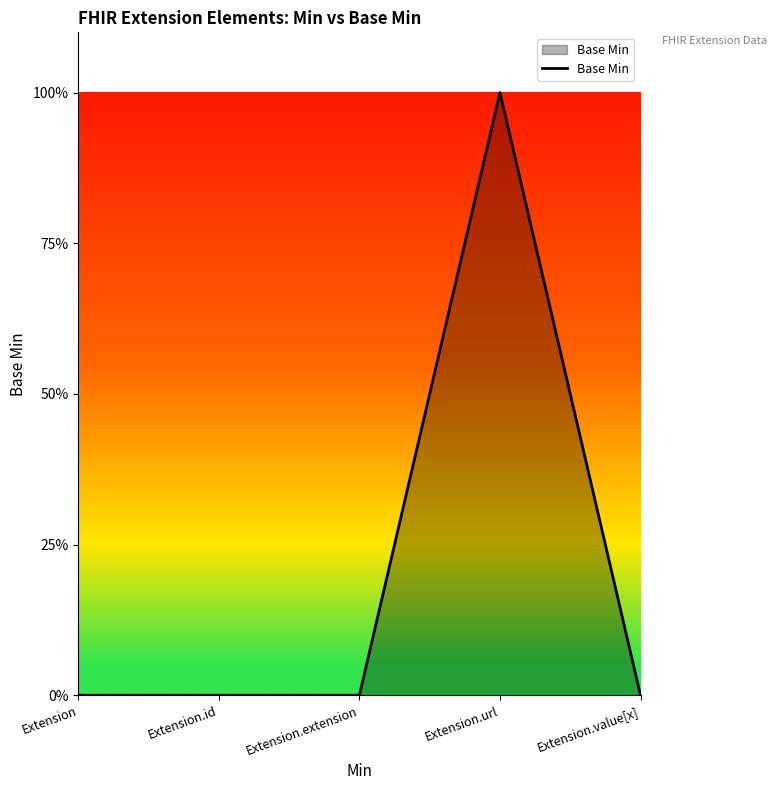

True or false: the data shows -1 at Extension.extension.

False